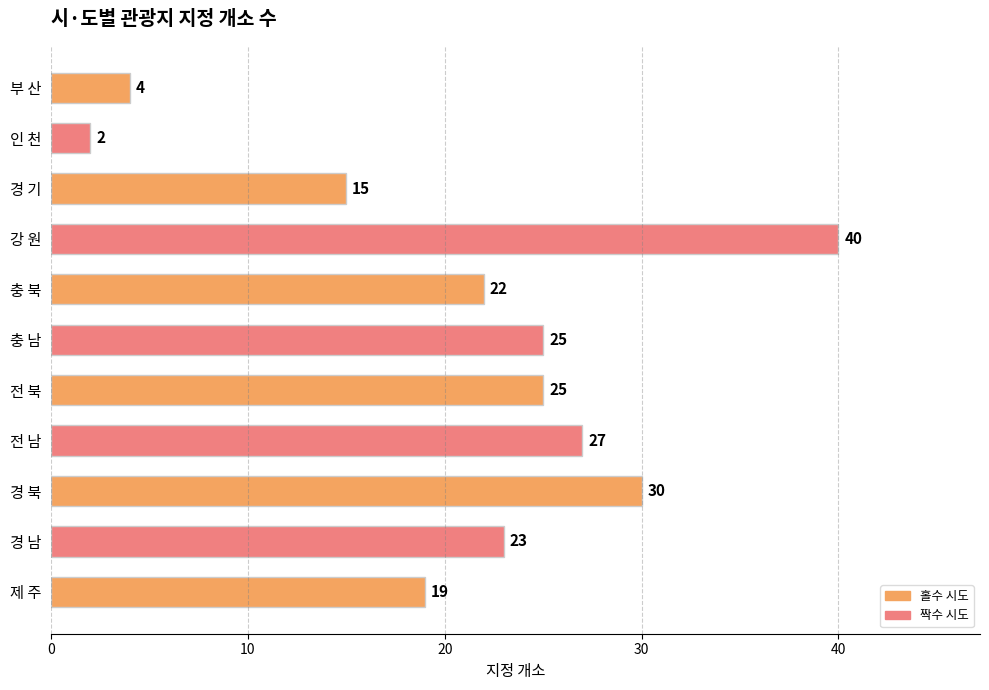

Approximately how many times larger is the value at 충 북 compared to 전 남?

0.8